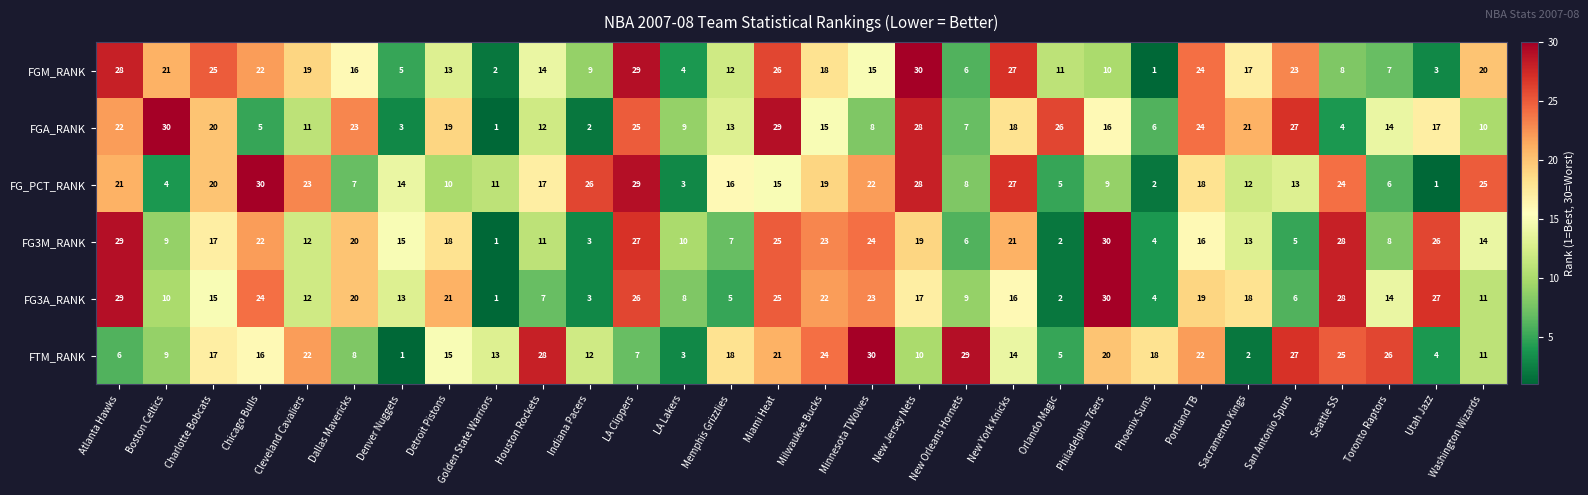

How many categories are shown in the chart?

30